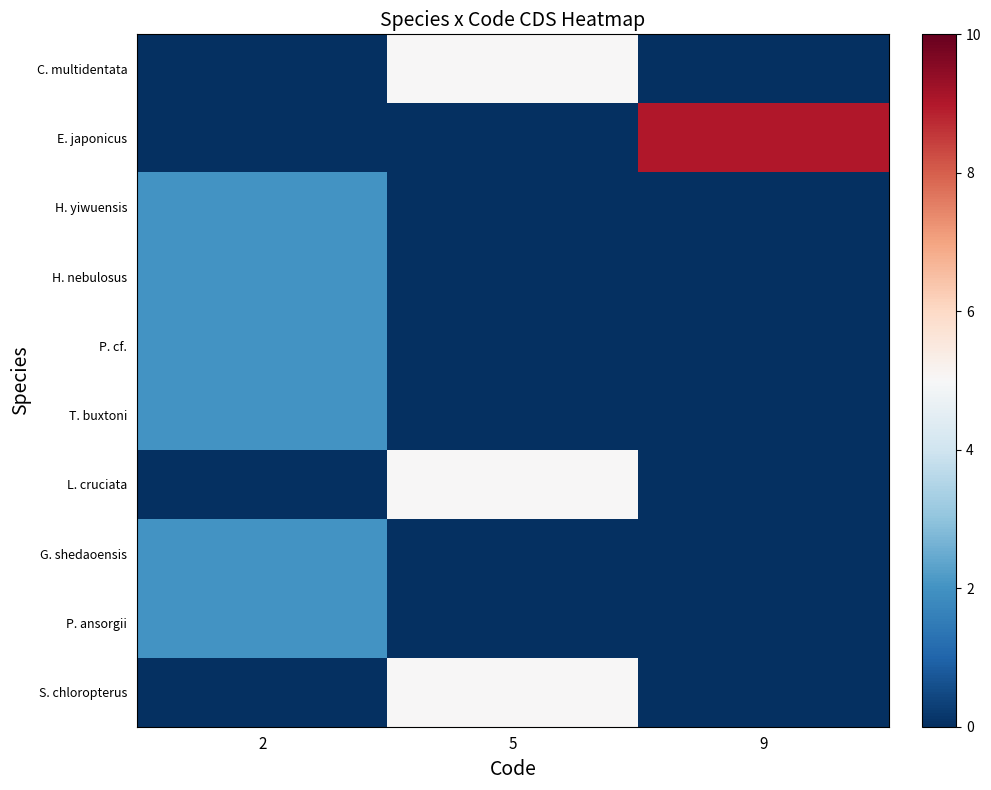

Which series has the largest range (max minus min)?

E. japonicus